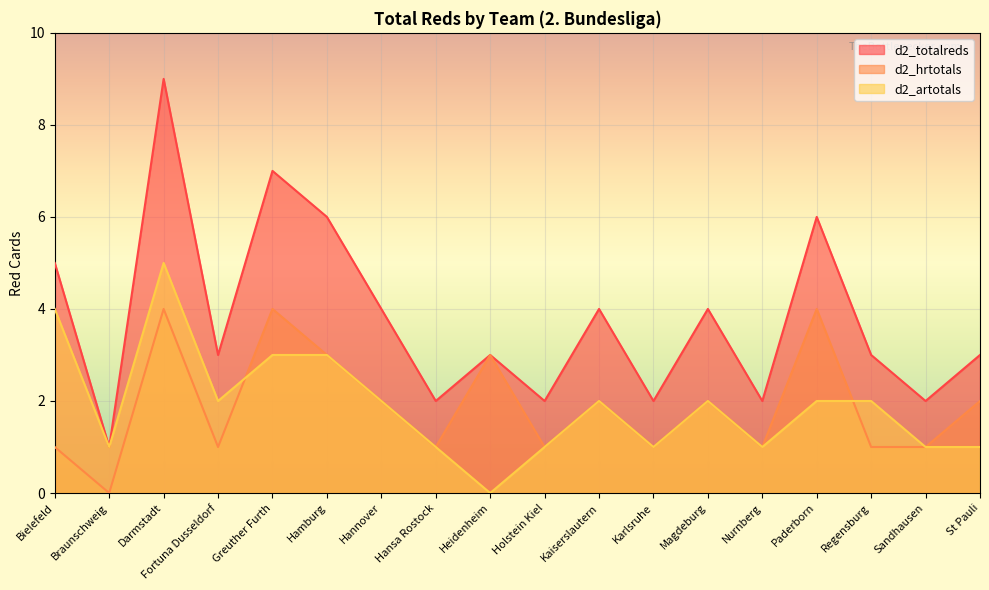

What are all the series names shown in the legend?

d2_totalreds, d2_hrtotals, d2_artotals